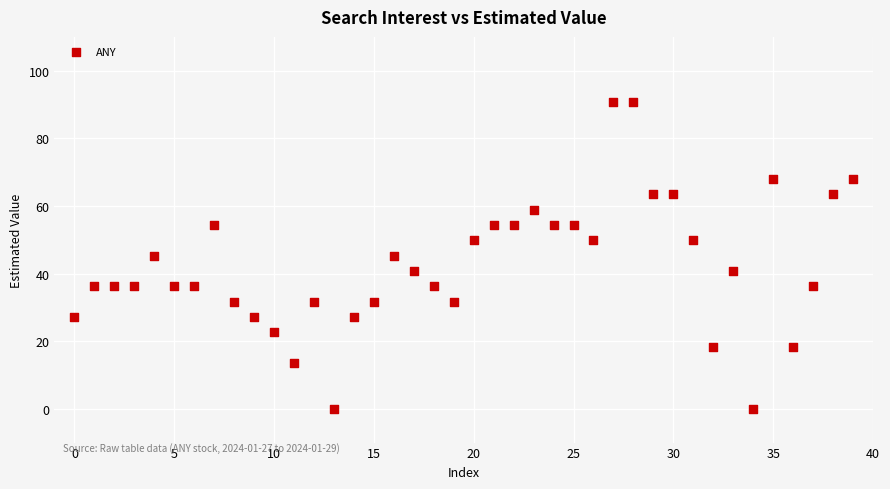

What is the range of Y values (max minus min)?

90.7